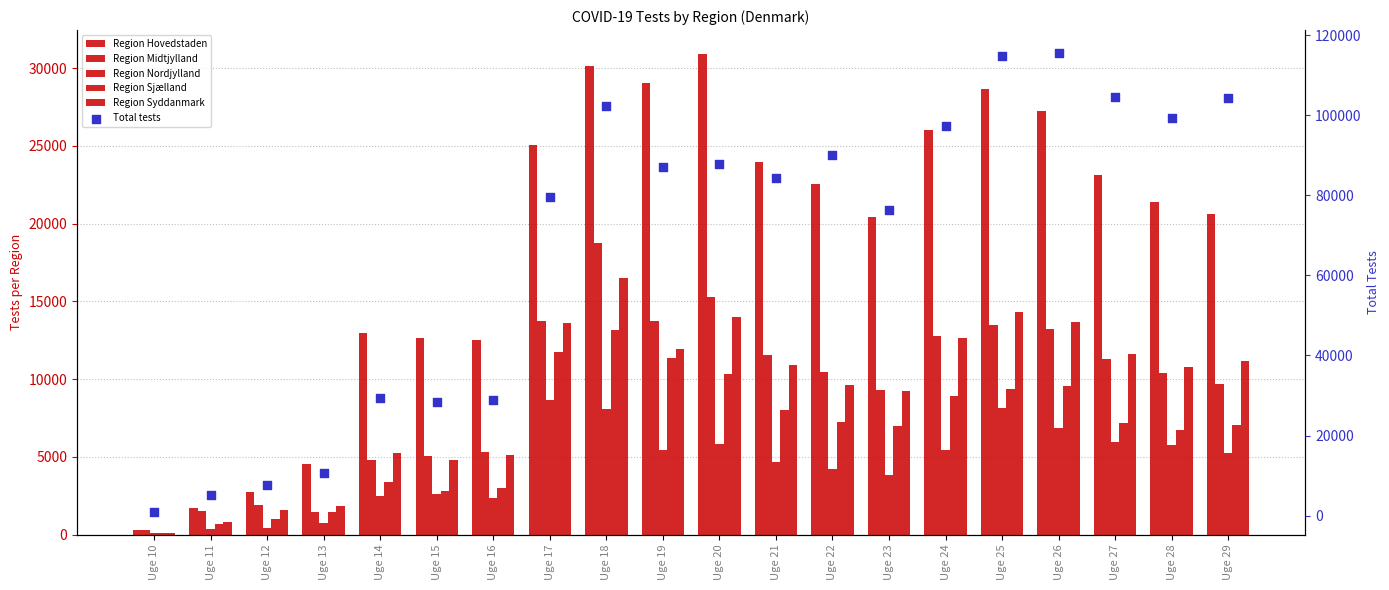

Which series reaches the maximum Y coordinate?

Total tests